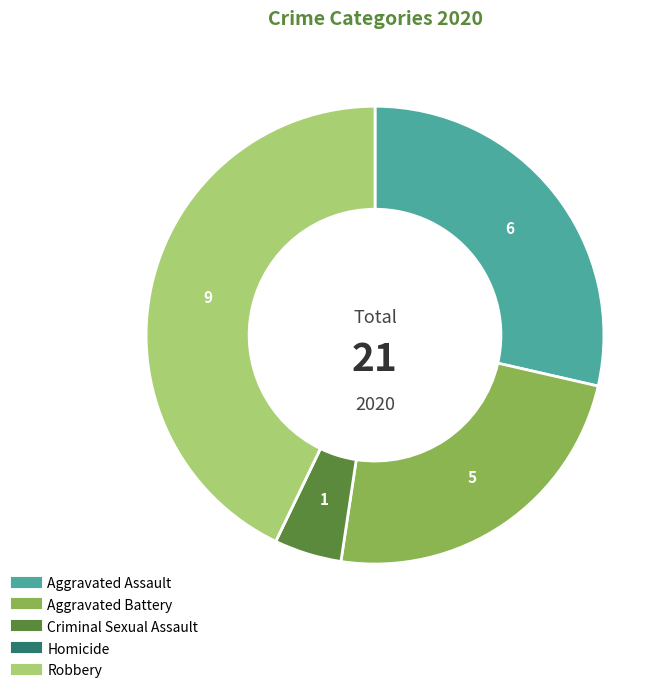

Which has a higher value, Aggravated Battery or Robbery?

Robbery